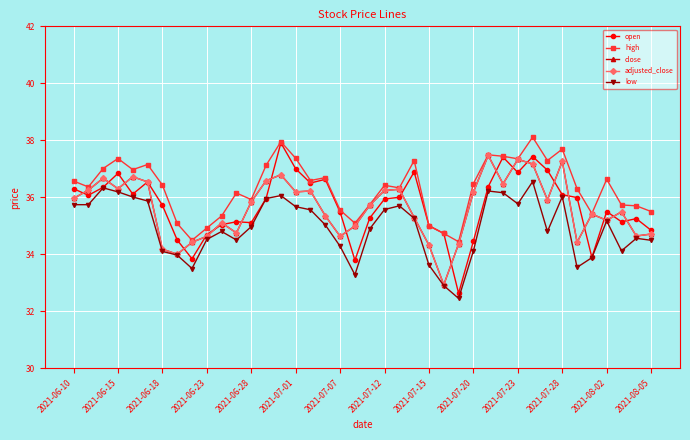

After their last crossing, which series has the higher values: open or close?

open